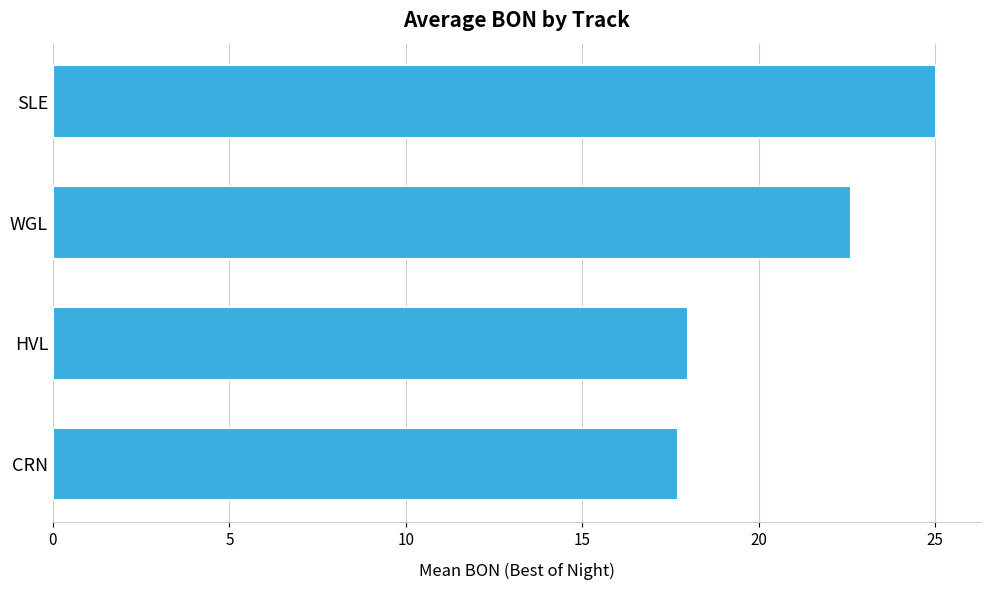

What is the difference between the values at CRN and WGL?

4.9